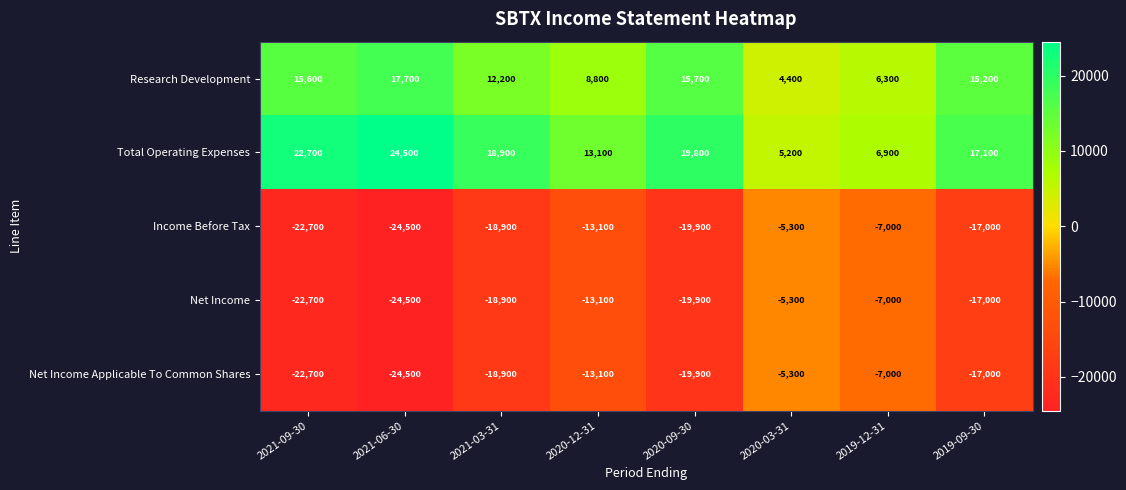

What is the minimum value shown in the chart?

-24500